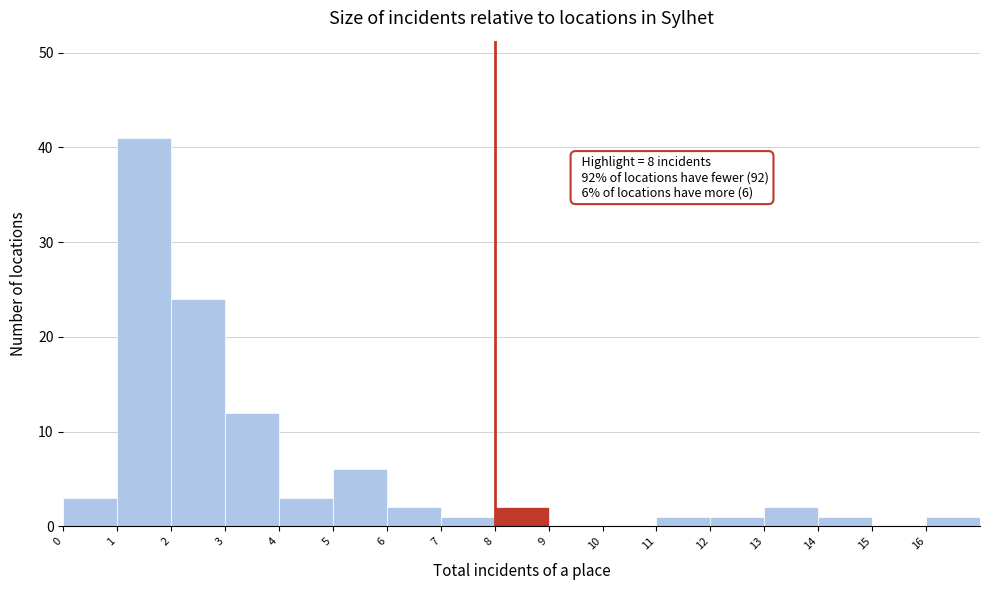

Which range on the x-axis has the tallest bar?

1 to 2